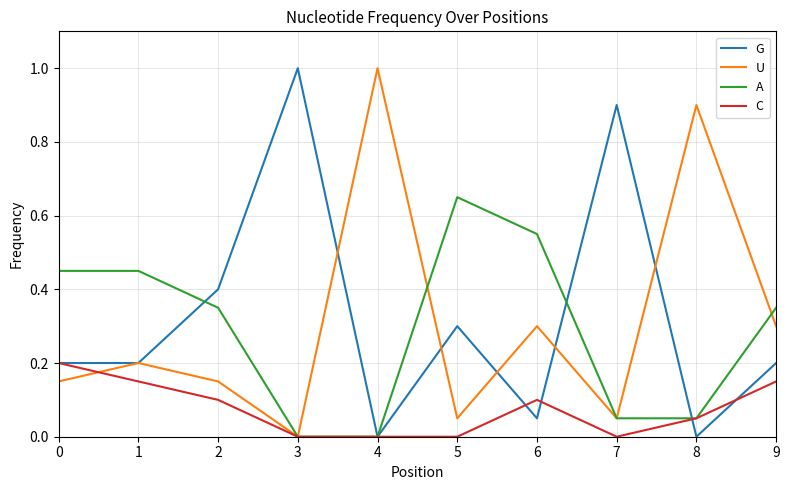

What are all the series names shown in the legend?

G, U, A, C